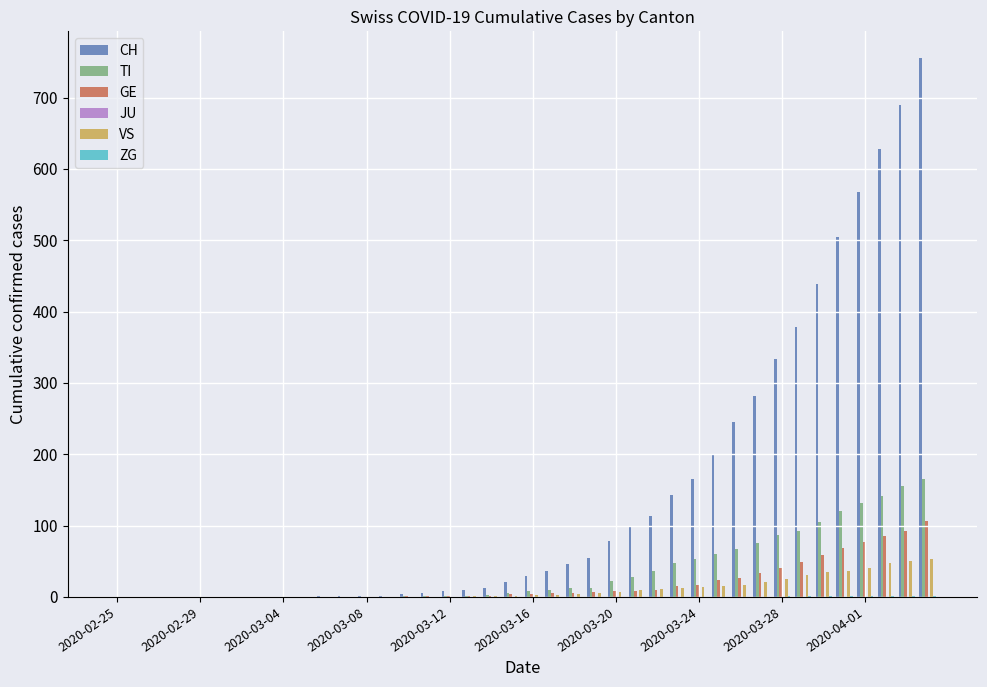

What is the sum of all VS values?

447